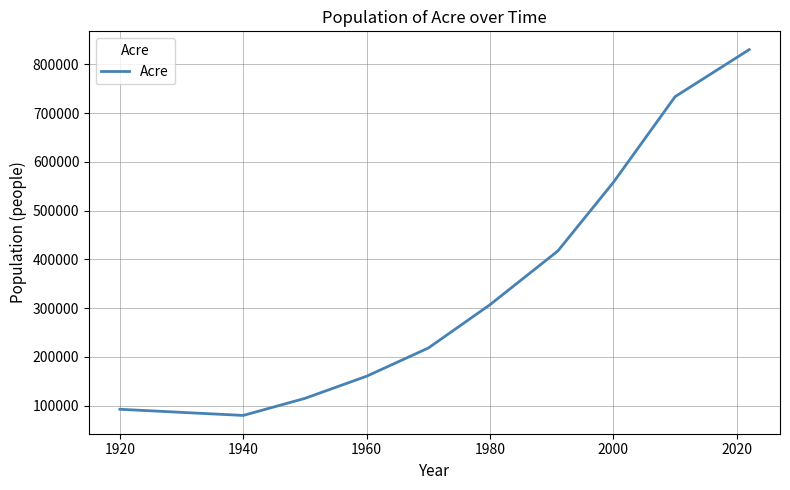

What is the difference between the maximum and minimum values?

750250